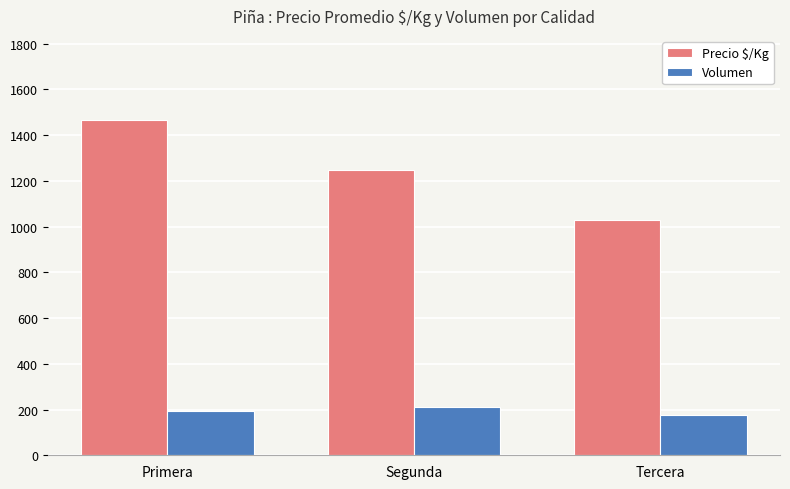

Which category has the highest value across all series?

Primera